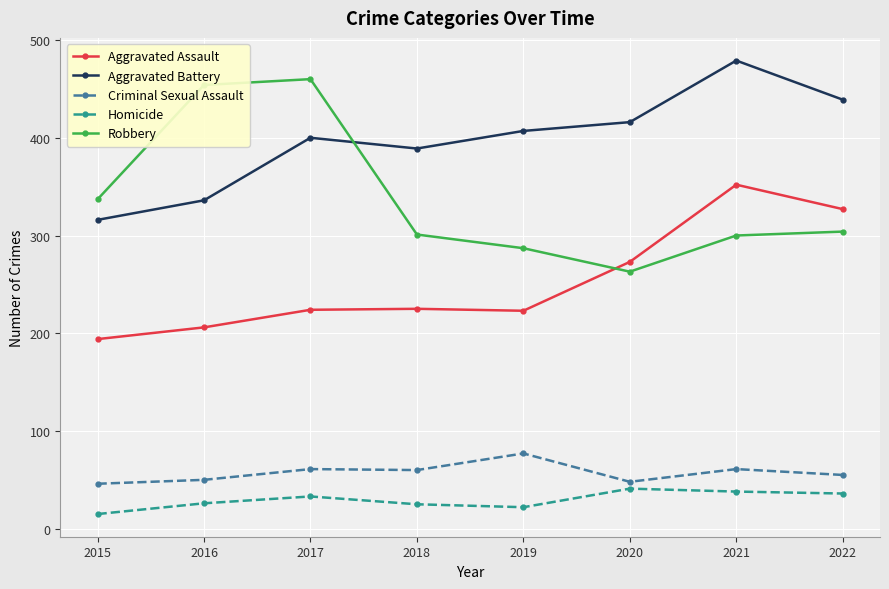

After their last crossing, which series has the higher values: Aggravated Battery or Robbery?

Aggravated Battery